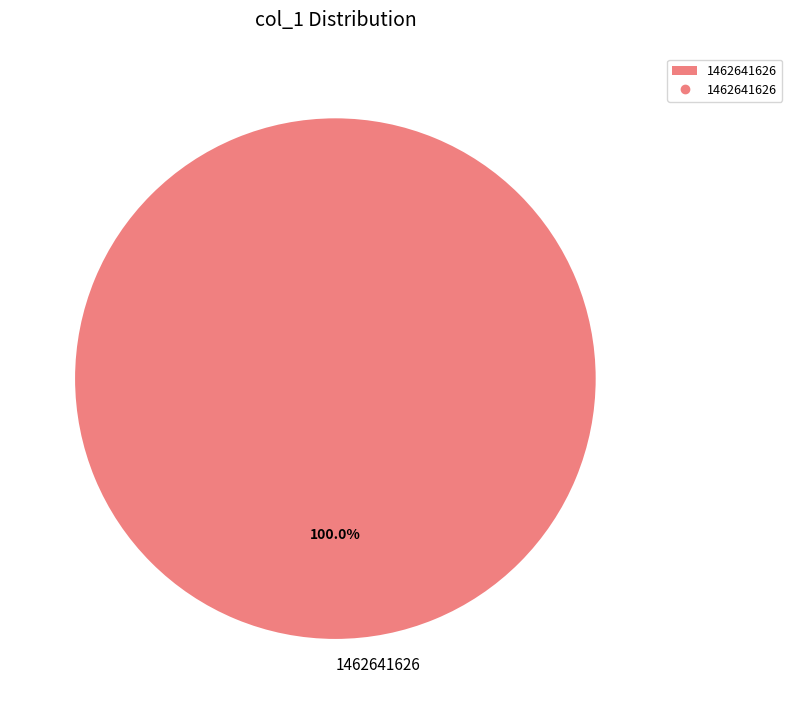

Rank the categories by value from lowest to highest.

1462641626